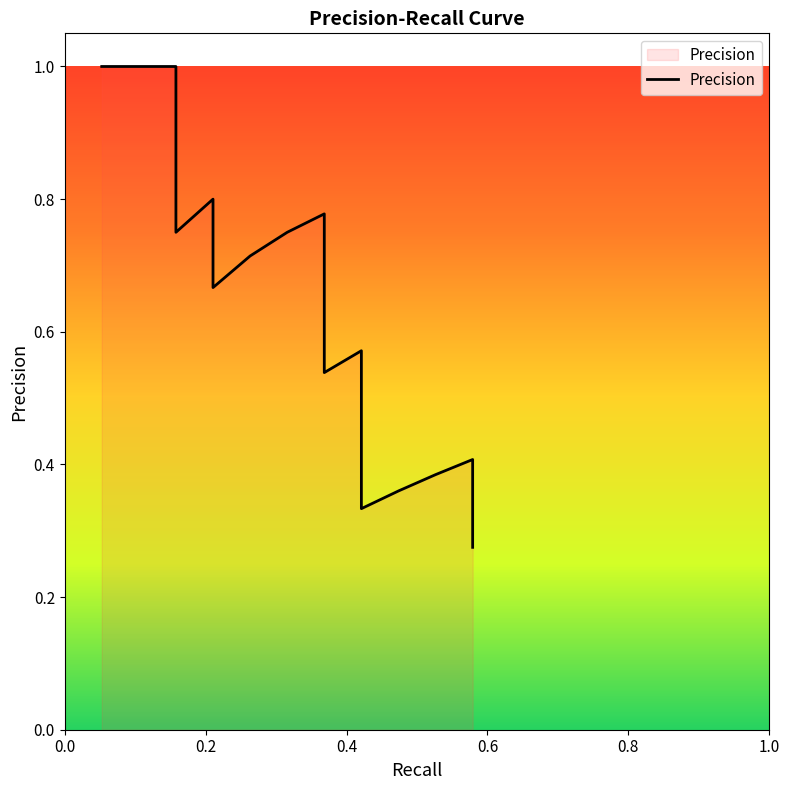

Reading left to right, extract all data points from this chart.

1.0	1.0	1.0	0.8	0.8	0.7	0.7	0.8	0.8	0.7	0.6	0.6	0.5	0.6	0.5	0.5	0.5	0.4	0.4	0.4	0.4	0.4	0.3	0.3	0.4	0.4	0.4	0.4	0.4	0.4	0.4	0.3	0.3	0.3	0.3	0.3	0.3	0.3	0.3	0.3